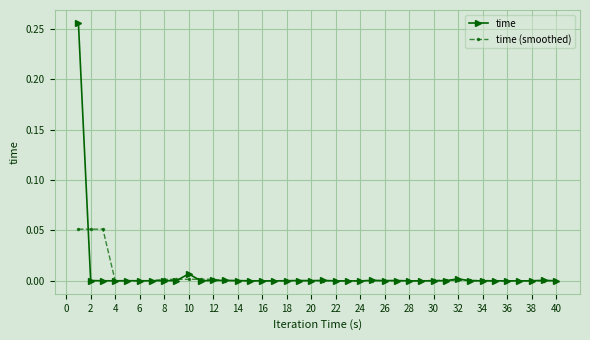

How many distinct data groups are displayed?

2